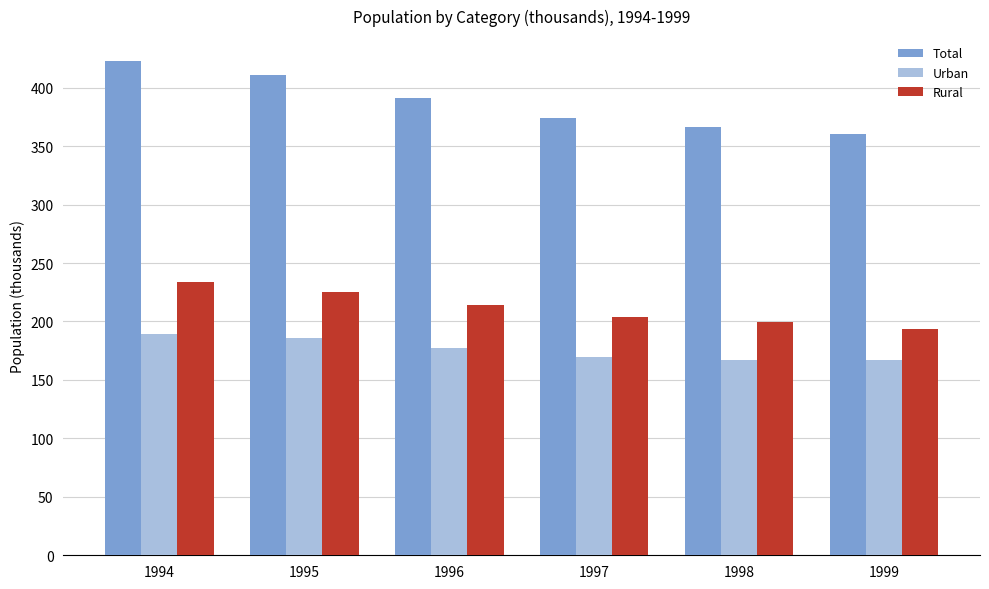

At how many categories does at least one series exceed 383?

3